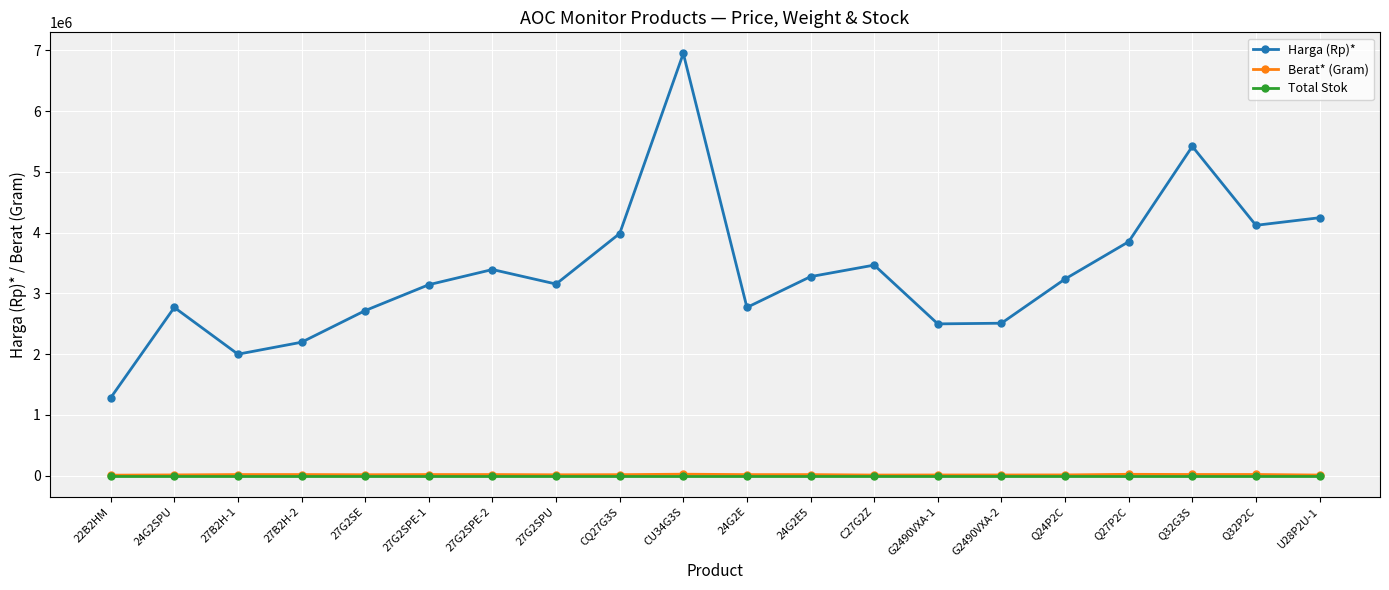

Is this an area chart (filled region under the line)?

No